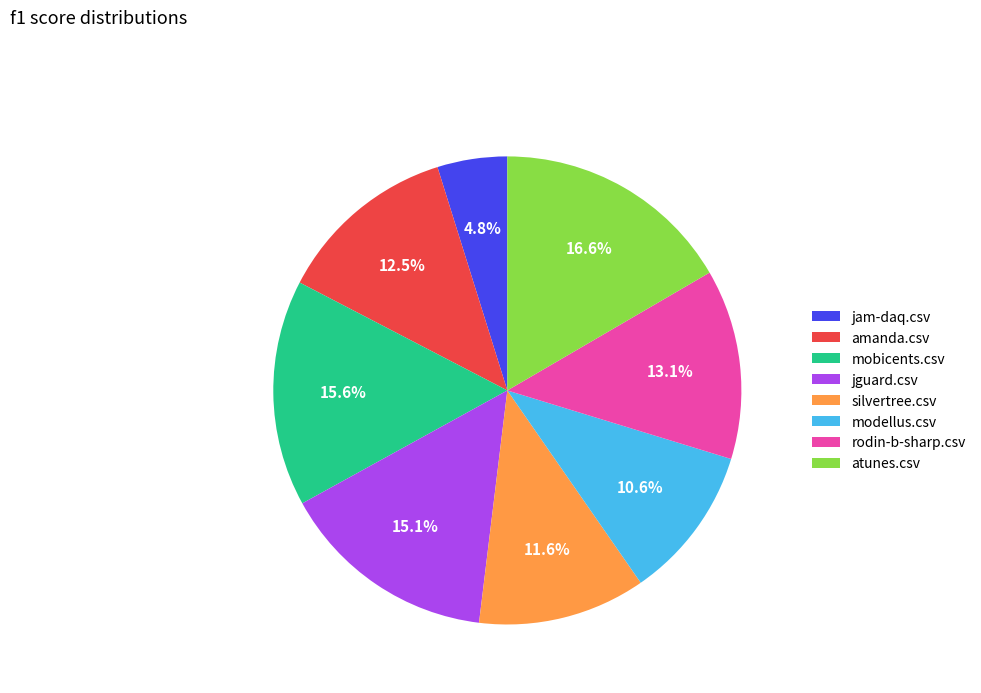

True or false: modellus.csv accounts for 18% of the total.

False